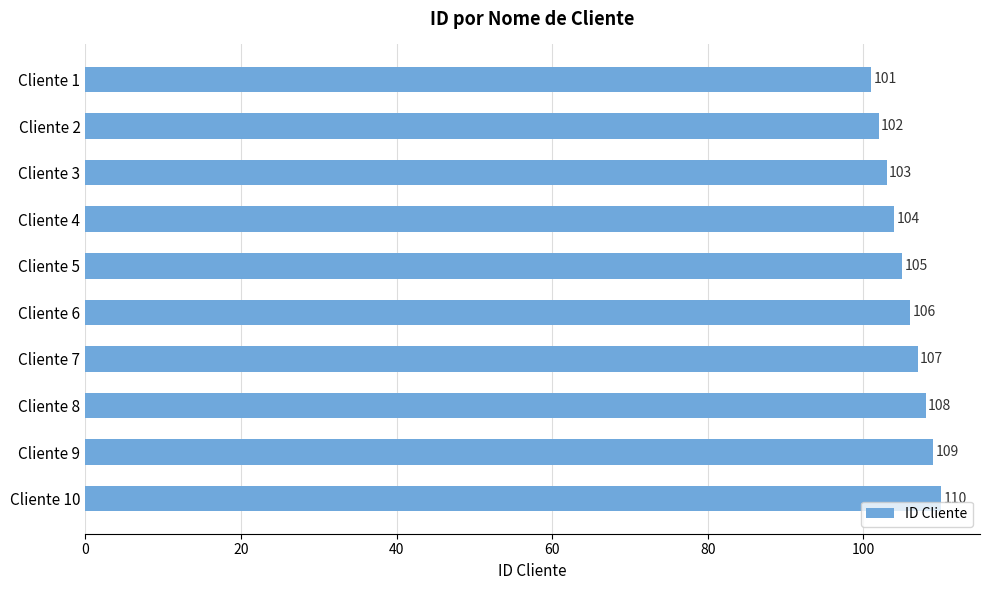

How many distinct data groups are displayed?

1